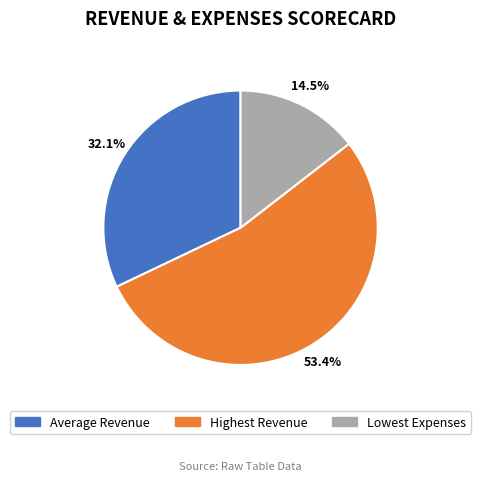

What is the largest slice in the pie chart?

Highest Revenue